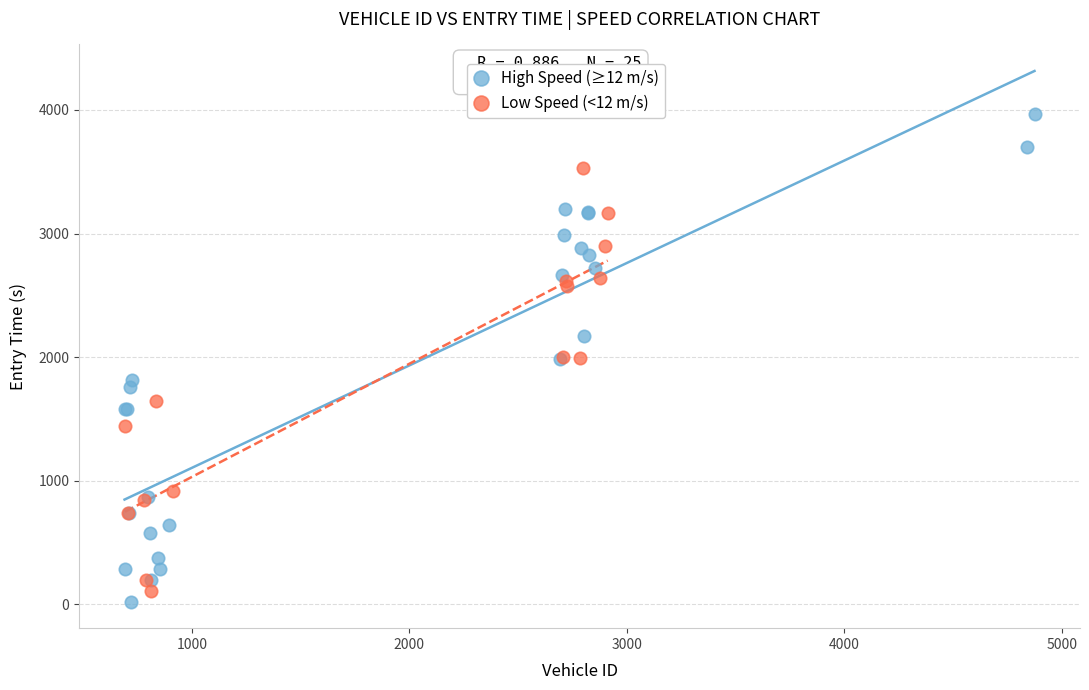

Which series has the largest Y range (max minus min)?

High Speed (≥12 m/s)